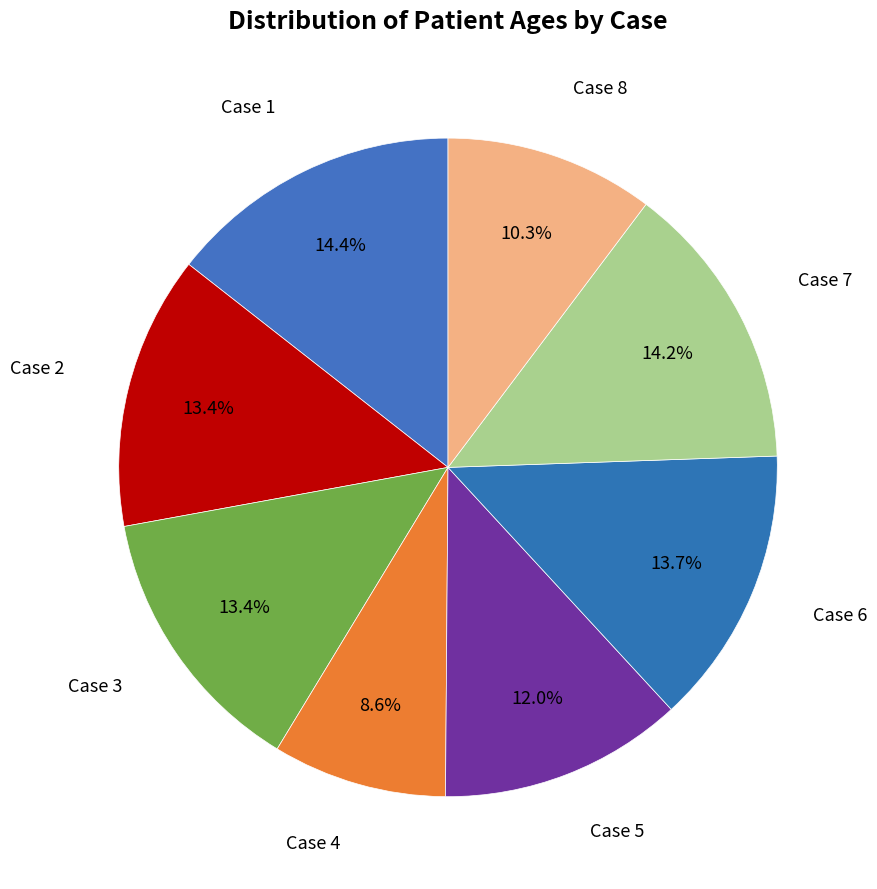

Count the number of slices in the pie.

8